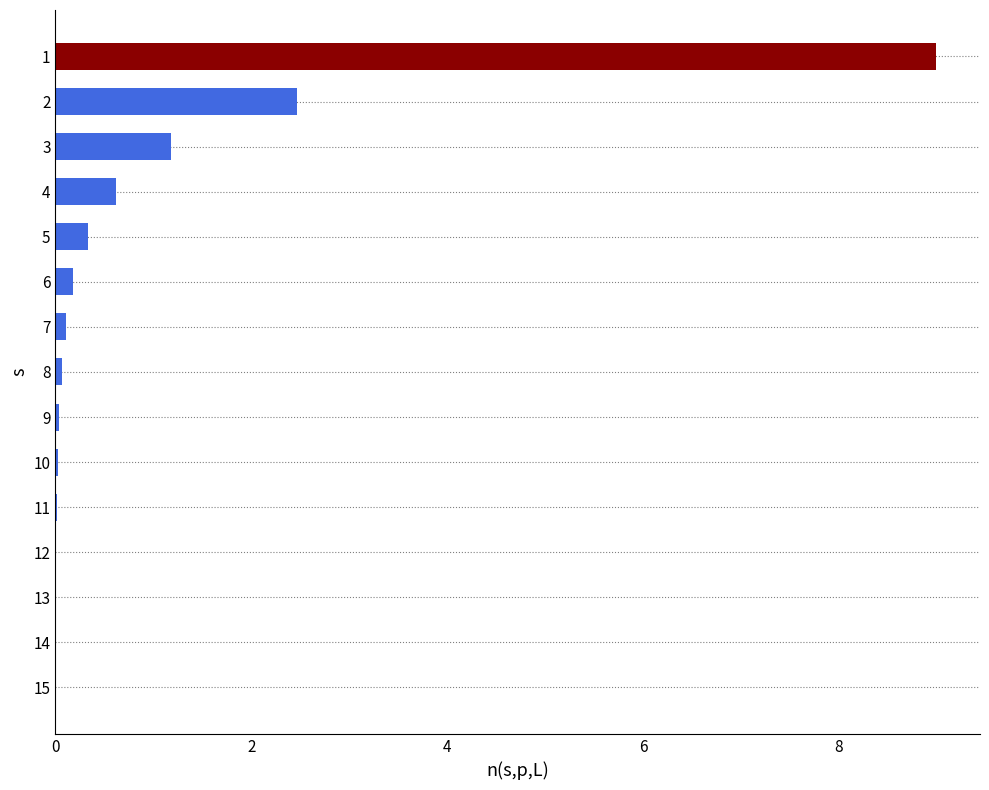

What is the sum of all values?

14.0